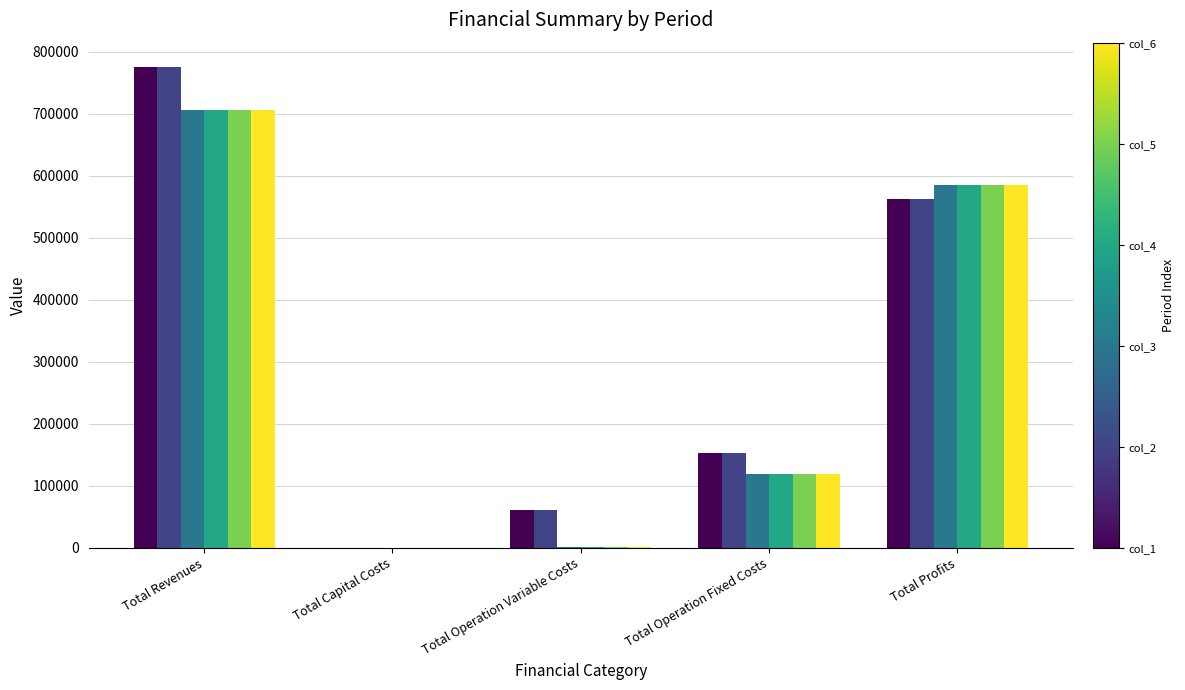

How many series are shown in this chart?

6